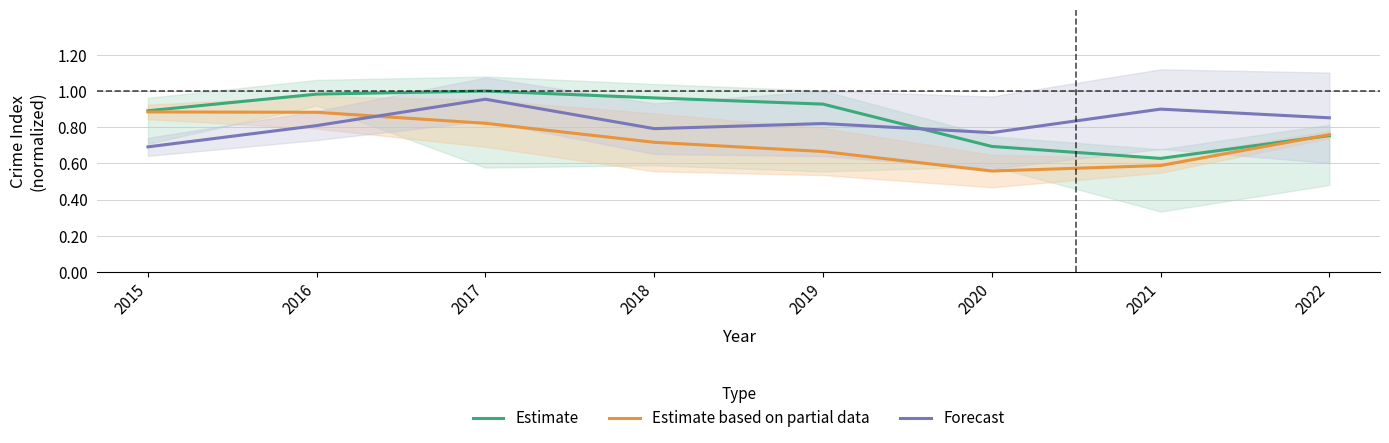

Which series ends up on top after the final intersection of Estimate and Estimate based on partial data?

Estimate based on partial data